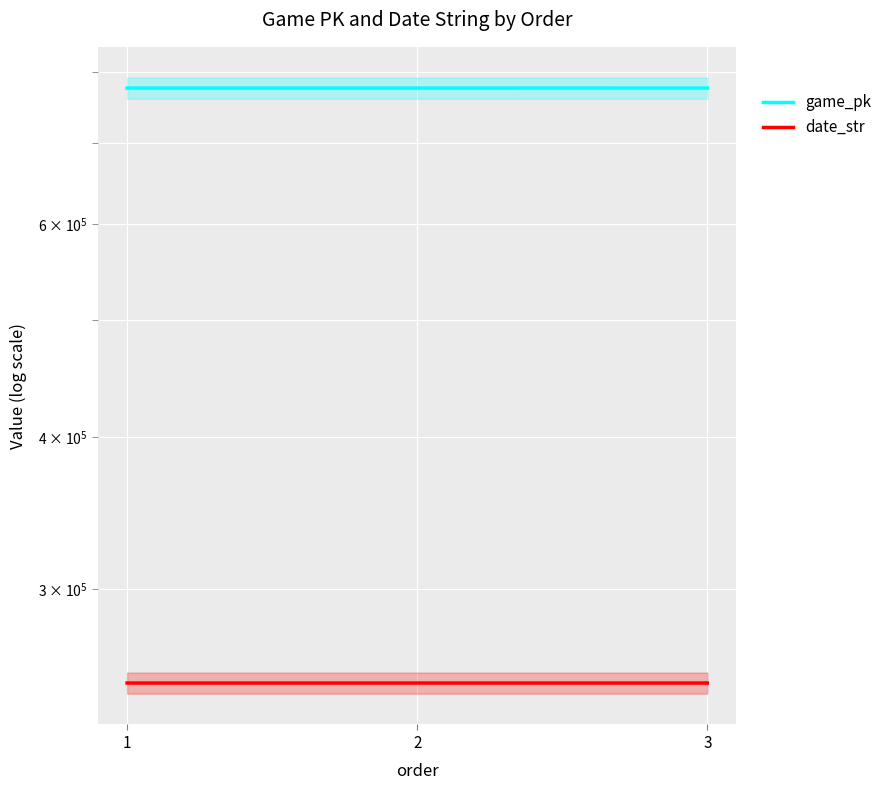

Which label corresponds to the smallest value in the chart?

3